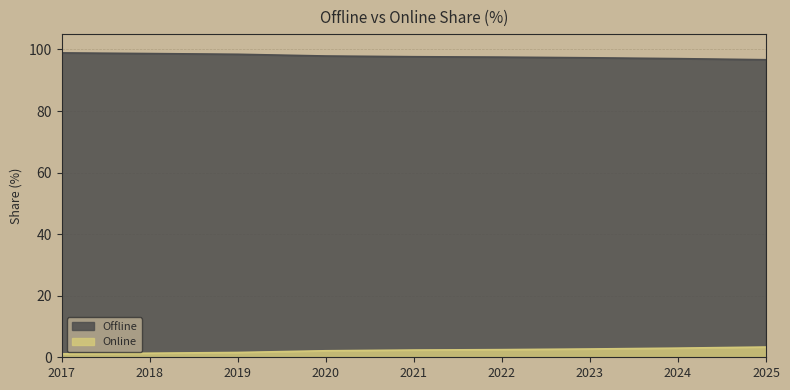

Reading left to right, transcribe all the data shown in this chart.

Offline: 98.9	98.7	98.4	97.9	97.7	97.5	97.3	97.0	96.7
Online: 1.1	1.3	1.6	2.1	2.3	2.5	2.7	3.0	3.3